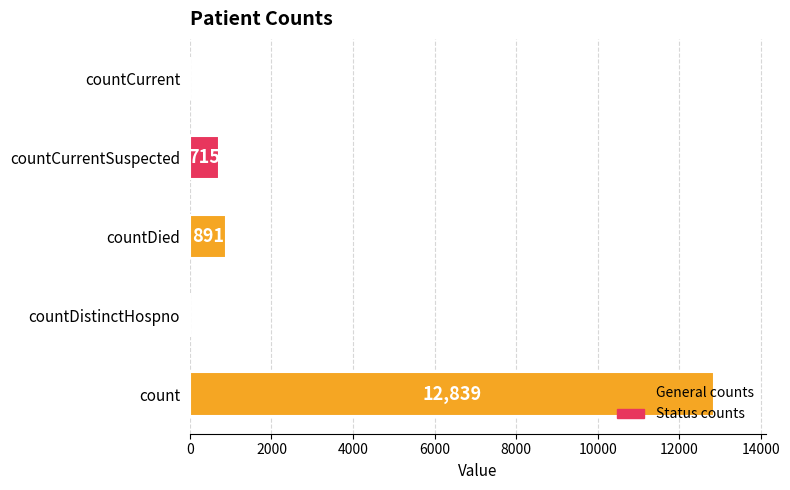

What is the change in value from count to countDistinctHospno?

-12839